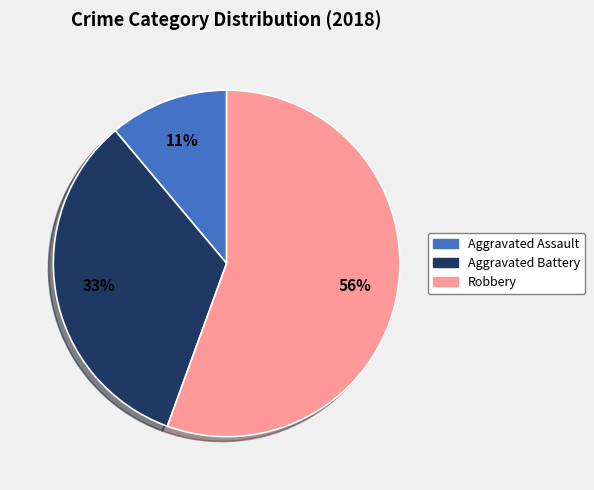

To the nearest percent, what is the average slice percentage?

33%